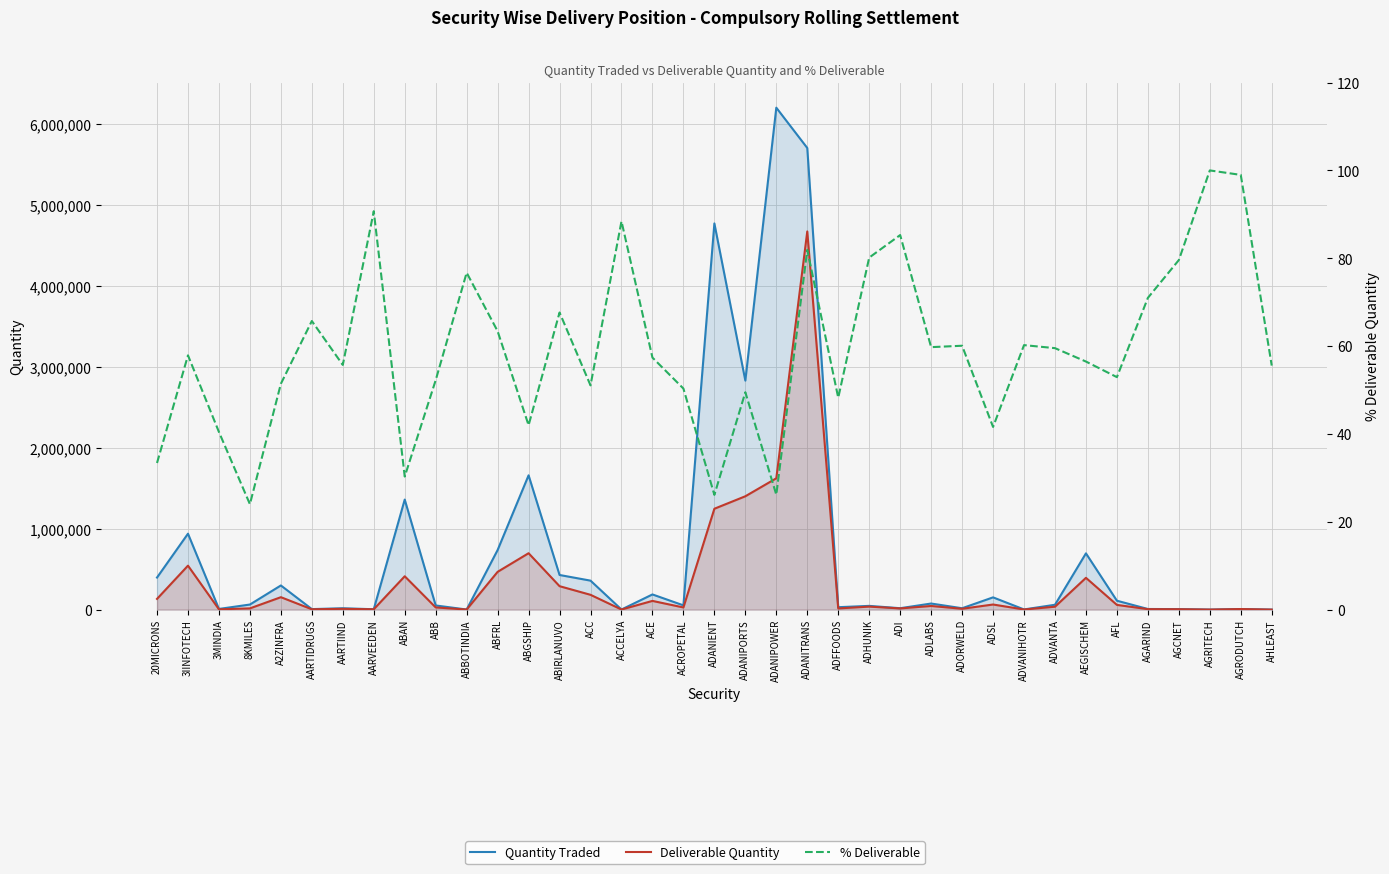

What is the difference between the highest and lowest values at AHLEAST?

35.6